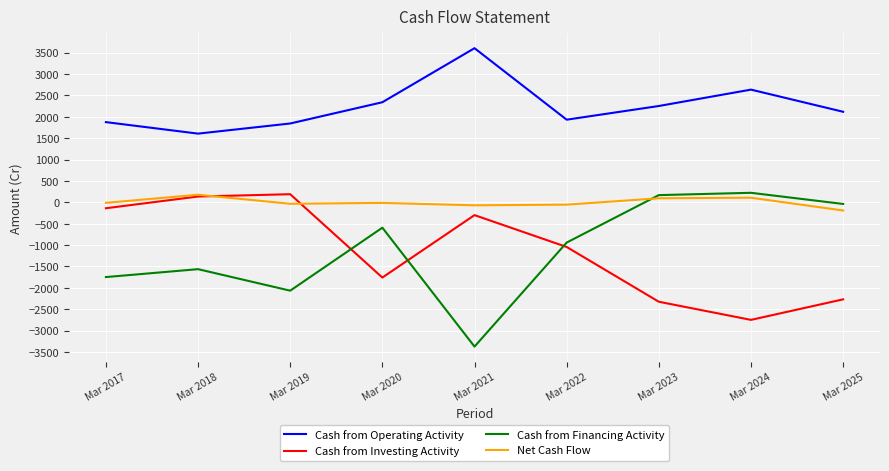

Which series has the widest spread of values?

Cash from Financing Activity